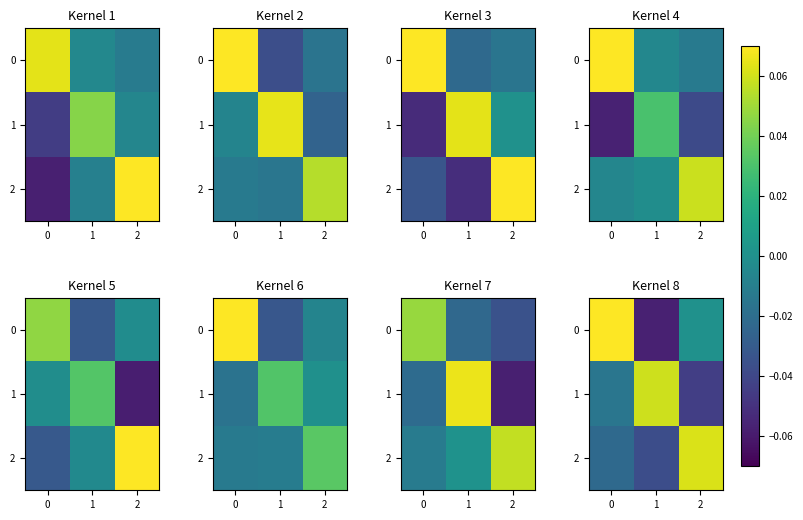

True or false: row_1 has a value of 0.1 at 1.

True